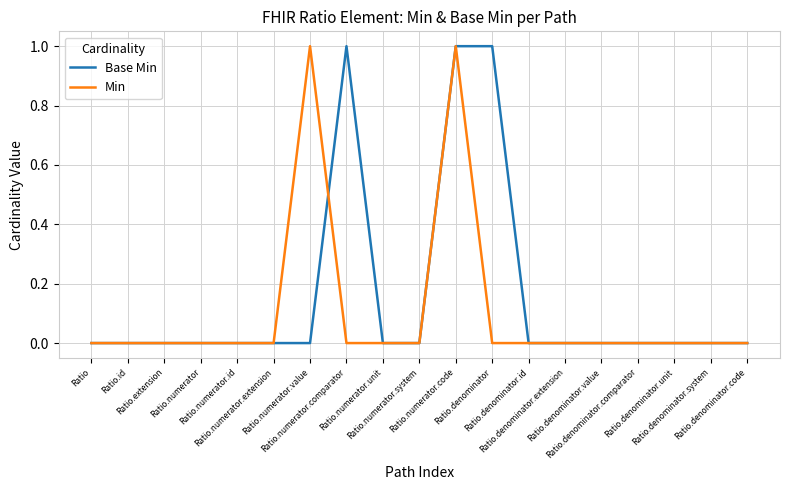

Which series has the largest total across all categories?

Base Min